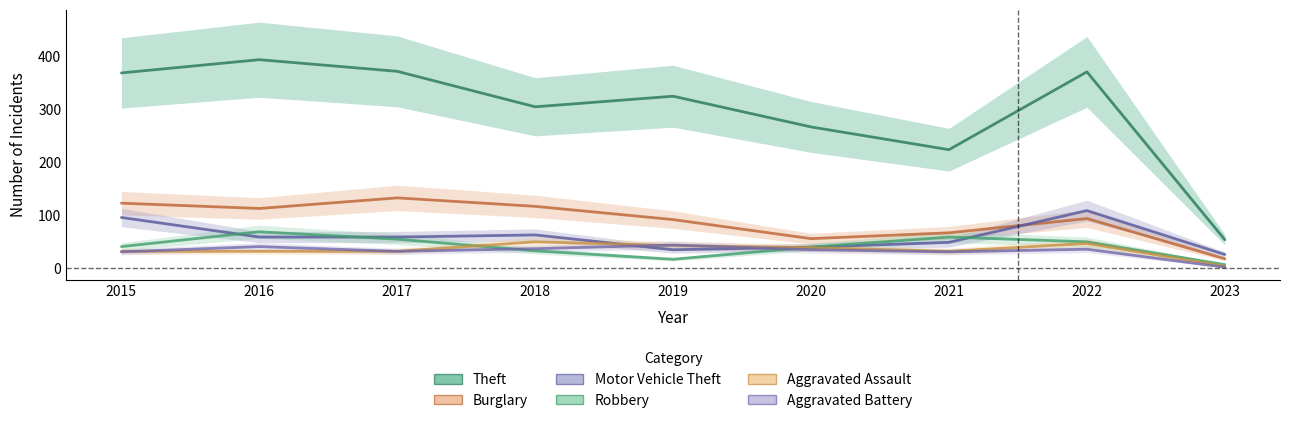

What is the spread (max minus min) of values at 2019?

308